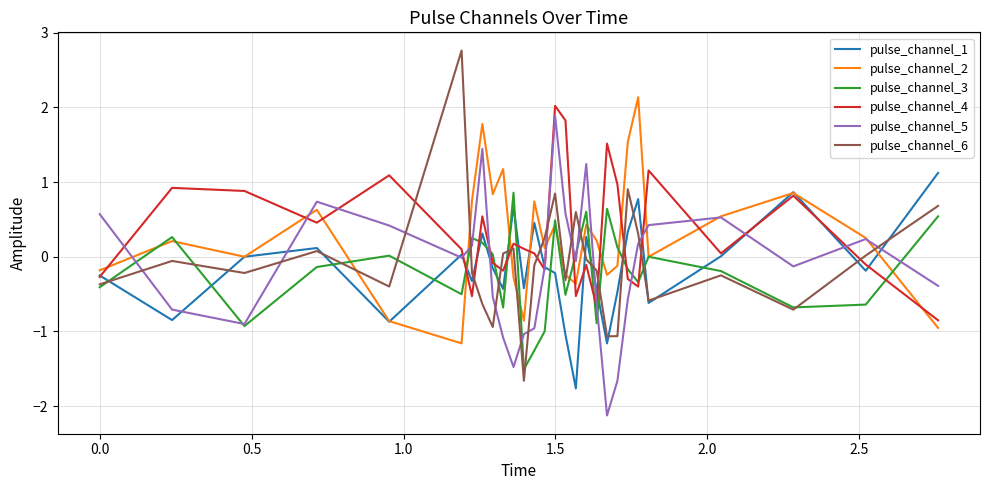

What is the highest value of the pulse_channel_1 series?

1.1